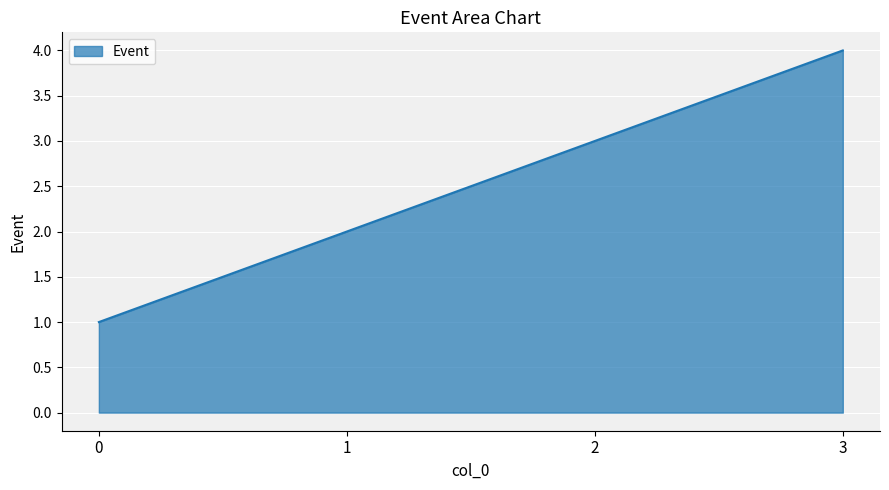

Reading left to right, list all the values displayed in this chart.

1	2	3	4